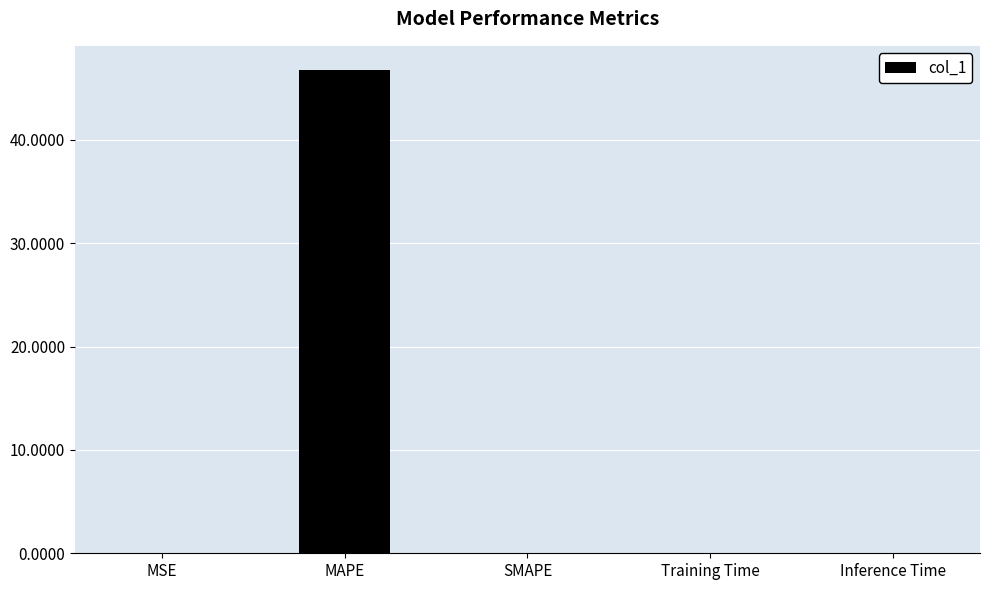

What is the sum of all values?

46.8